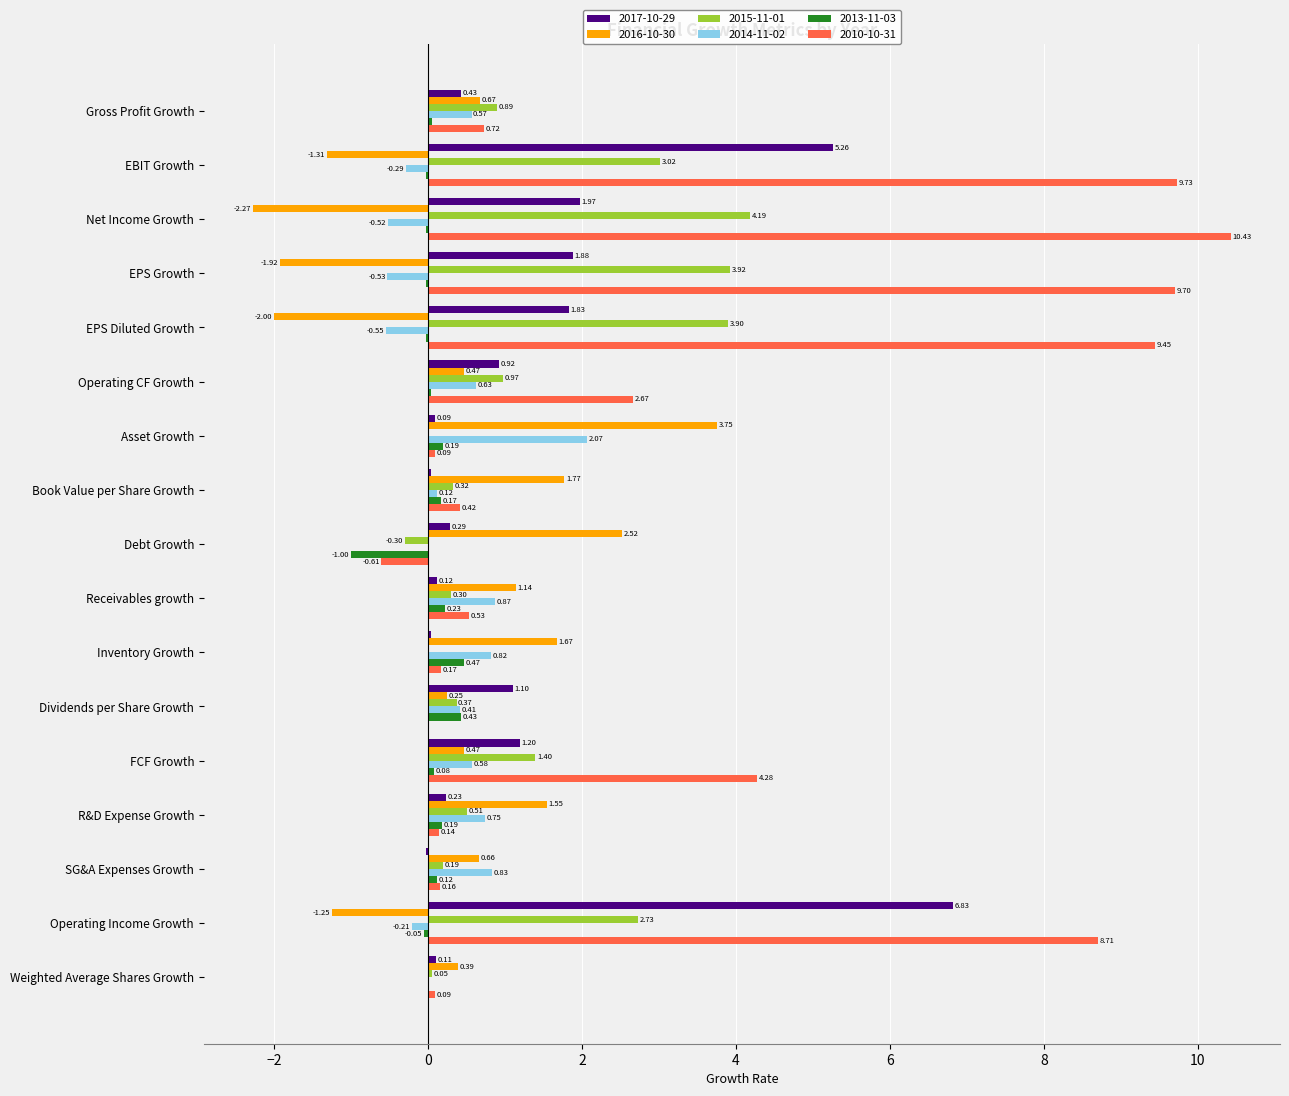

What is the total value across all series at Book Value per Share Growth?

2.8